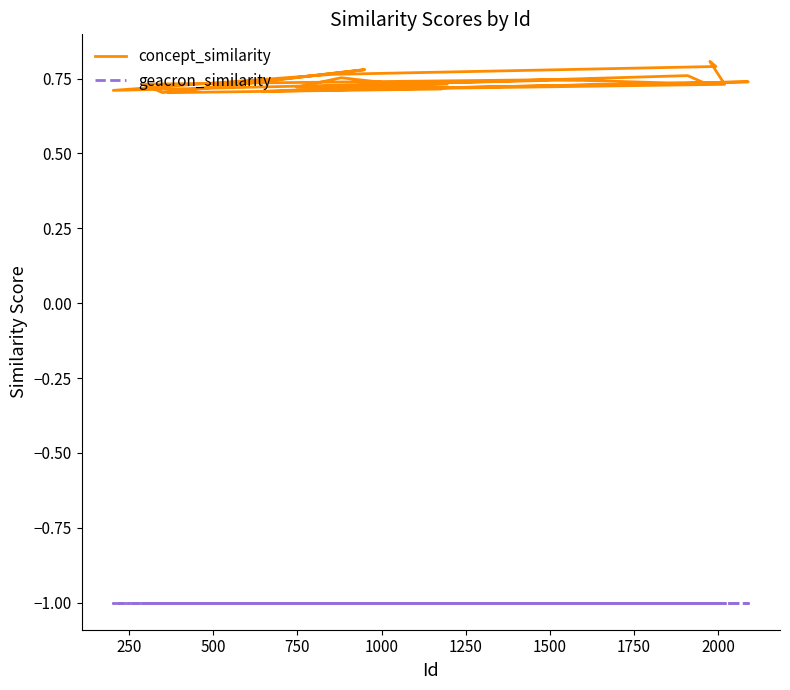

True or false: concept_similarity and geacron_similarity intersect in this chart.

False